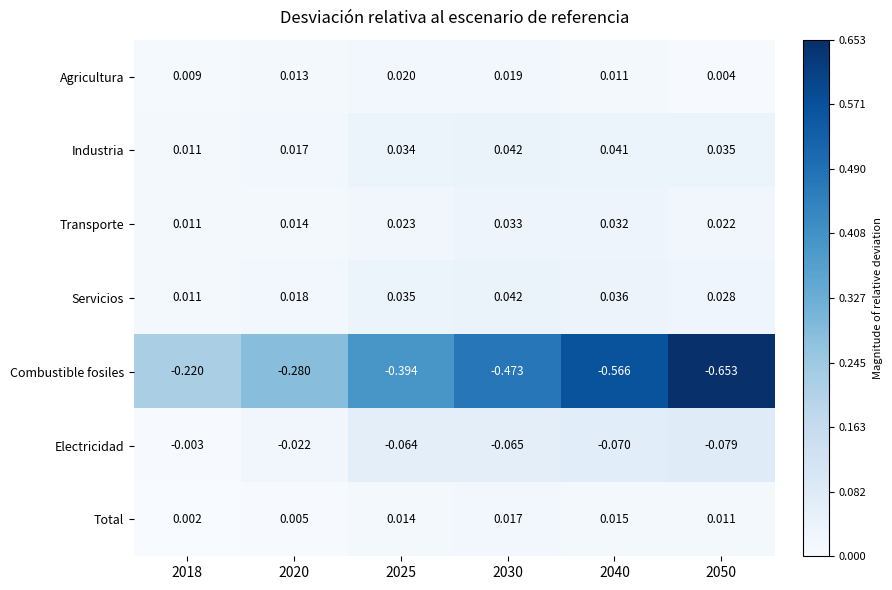

Which series has the widest spread of values?

Combustible fosiles